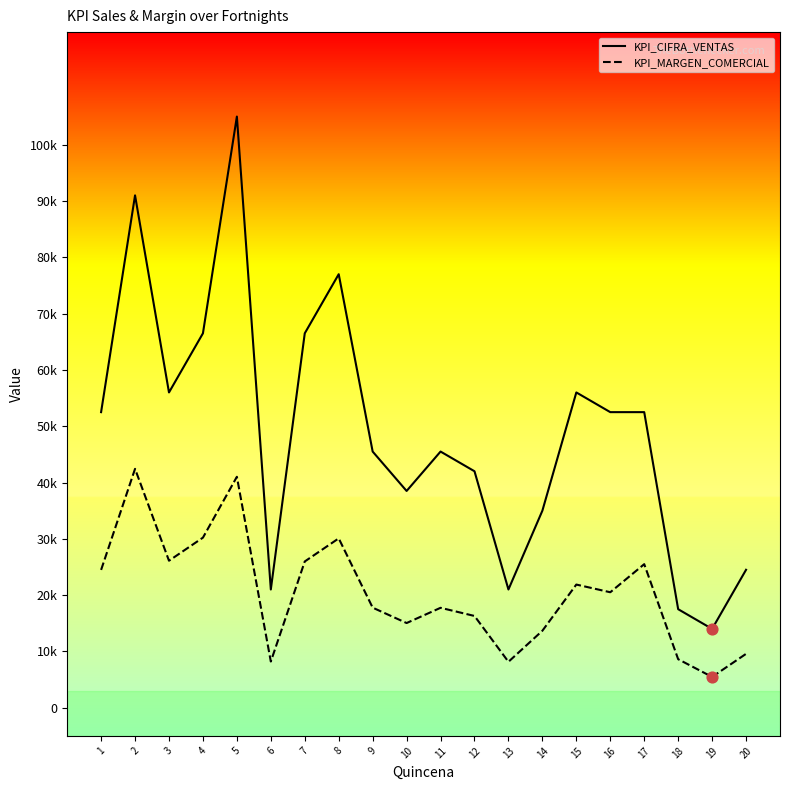

Which series has the largest total across all categories?

KPI_CIFRA_VENTAS